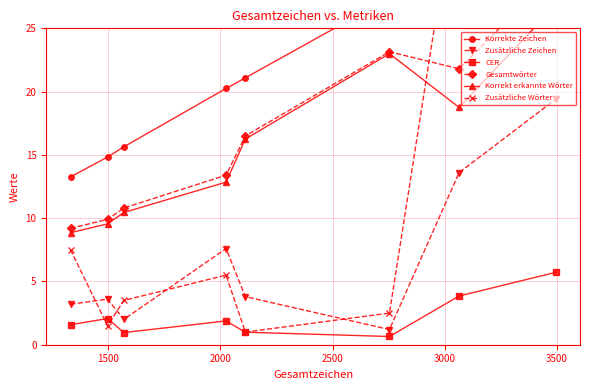

What are all the series names shown in the legend?

Korrekte Zeichen, Zusätzliche Zeichen, CER, Gesamtwörter, Korrekt erkannte Wörter, Zusätzliche Wörter